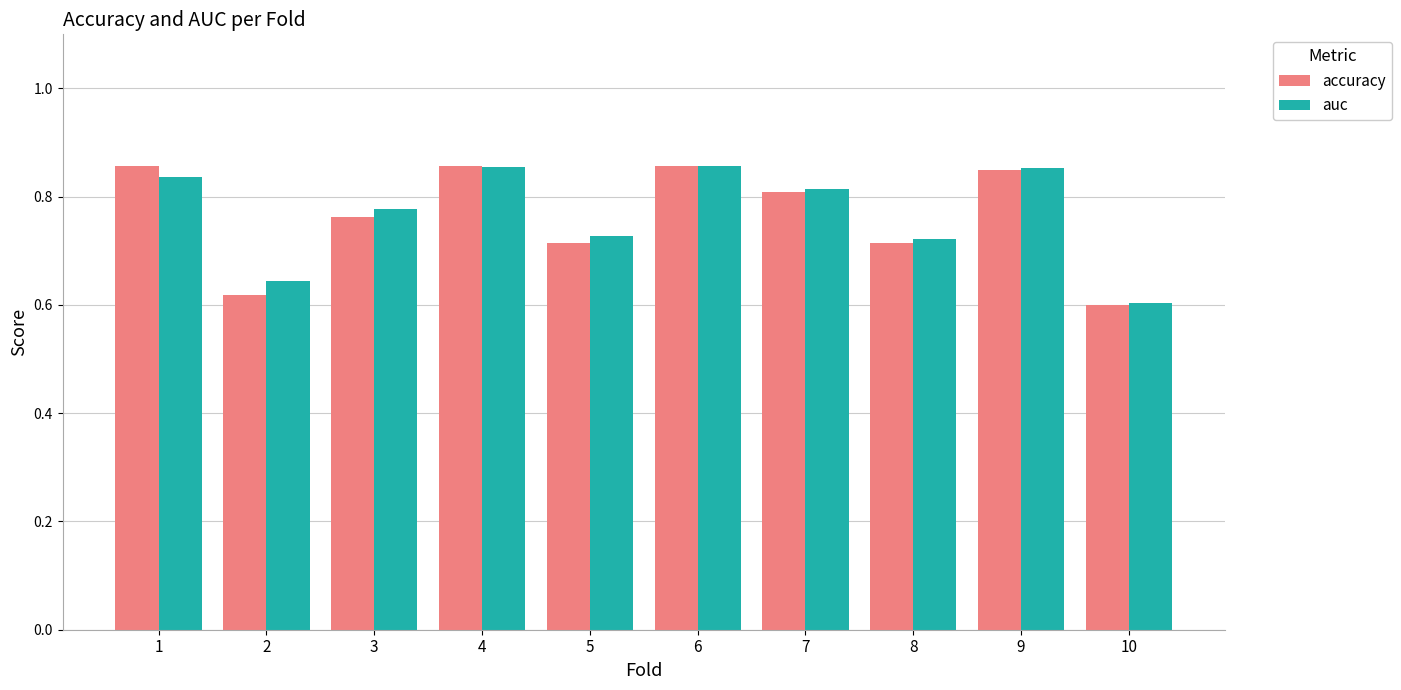

Where is auc nearest to the value 0?

10